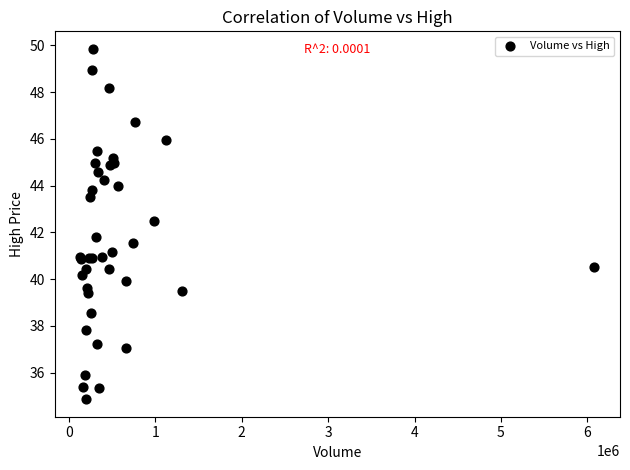

What Y value in the scatter plot is closest to 42?

41.8